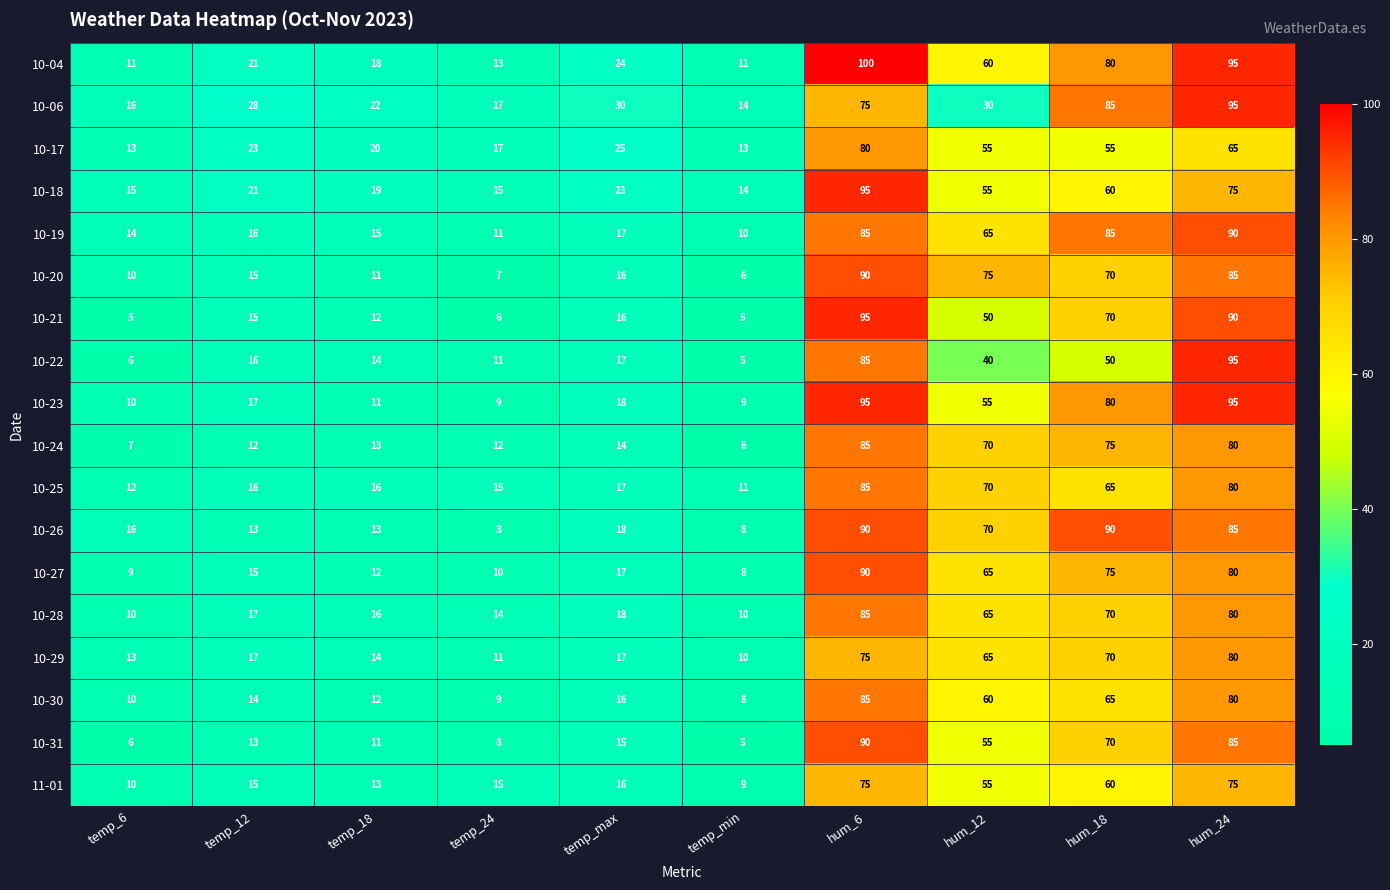

Is it true that 10-23 equals 17 at temp_6?

False